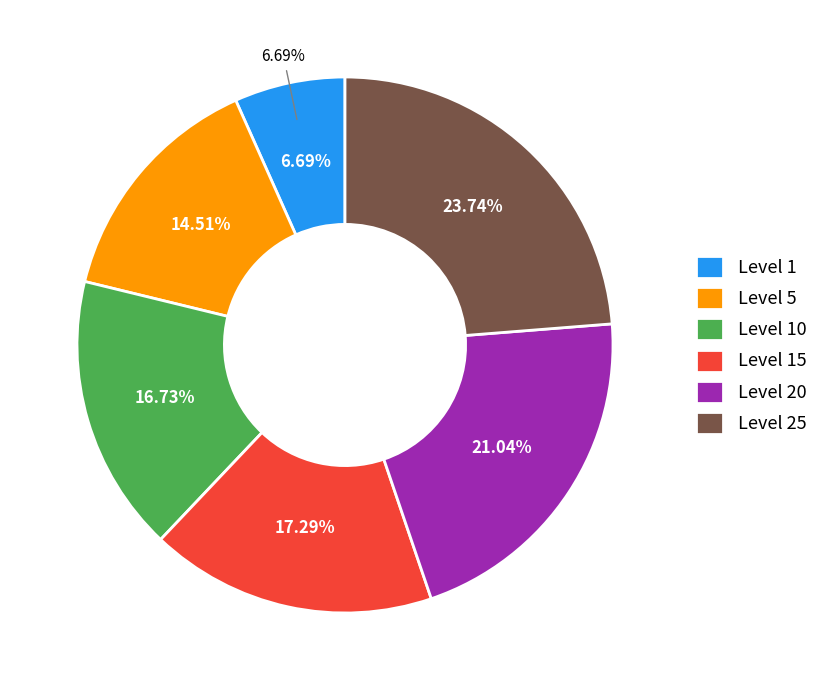

Is there a majority slice in this chart?

No